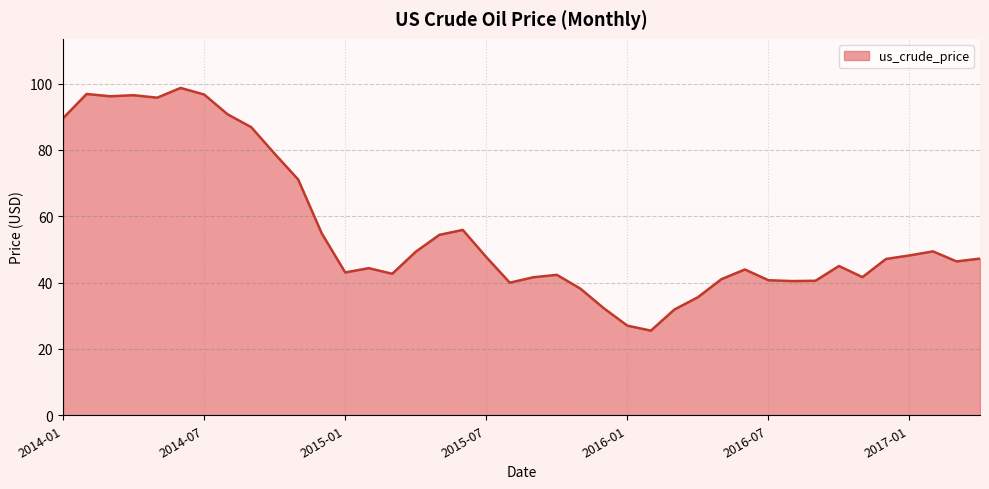

What is the smallest value displayed?

25.5